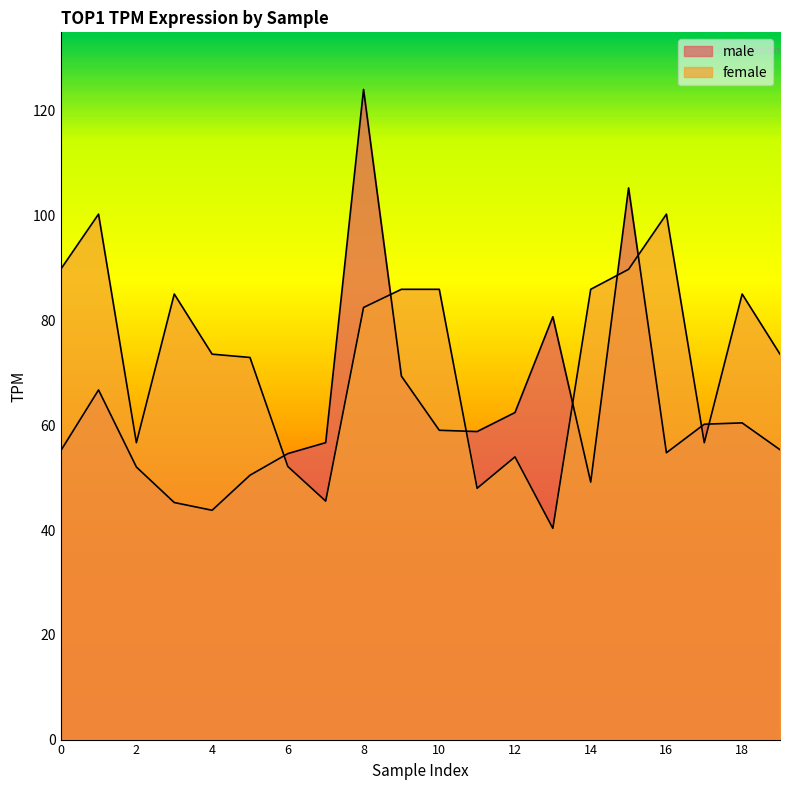

What is the sum of the male values at 19 and 18?

115.8